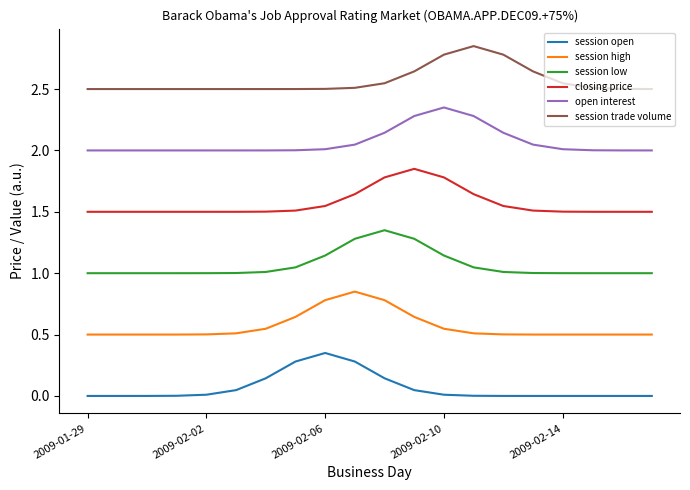

True or false: open interest and session trade volume cross at least once.

False